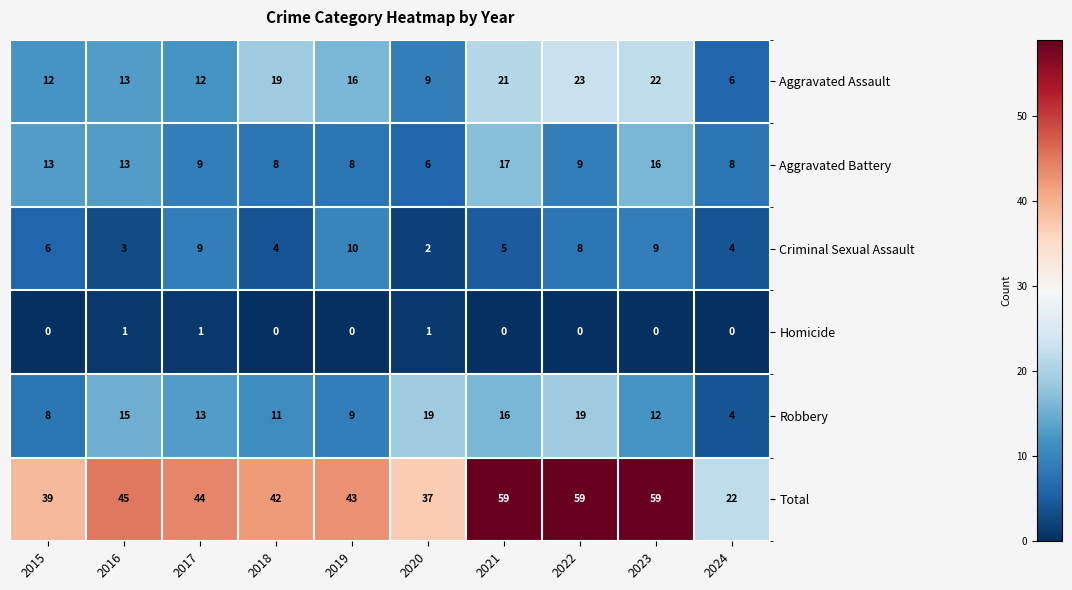

At how many categories does at least one series exceed 49?

3